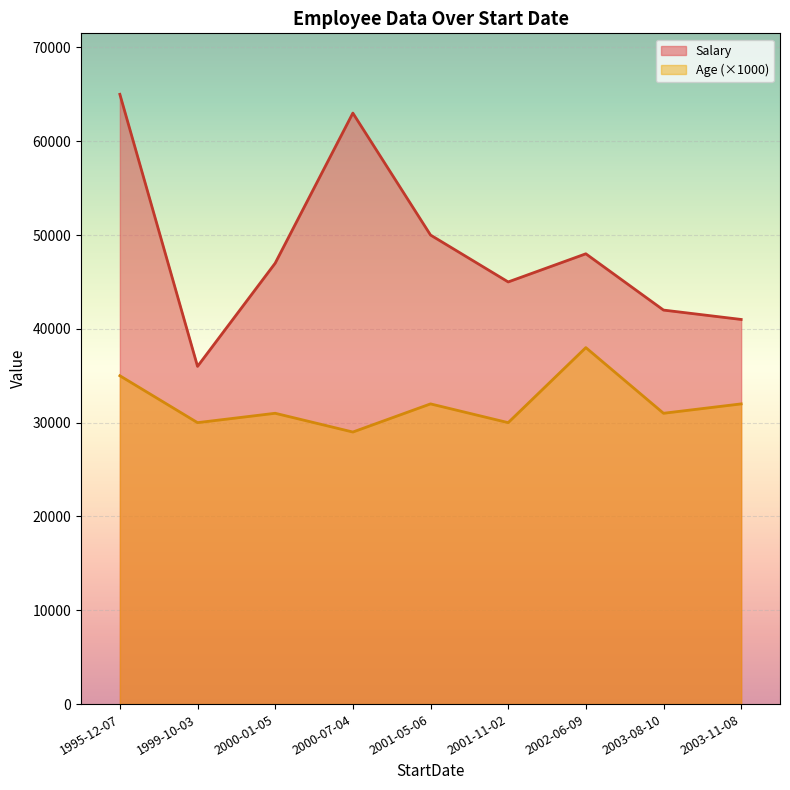

At 2000-07-04, list the series in order from smallest to largest.

Age (×1000), Salary